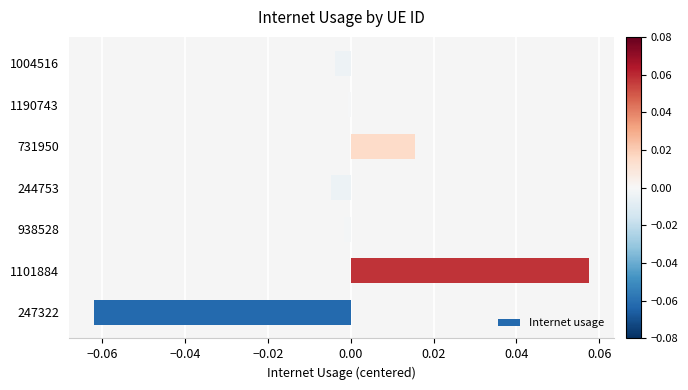

Which label corresponds to the smallest value in the chart?

247322